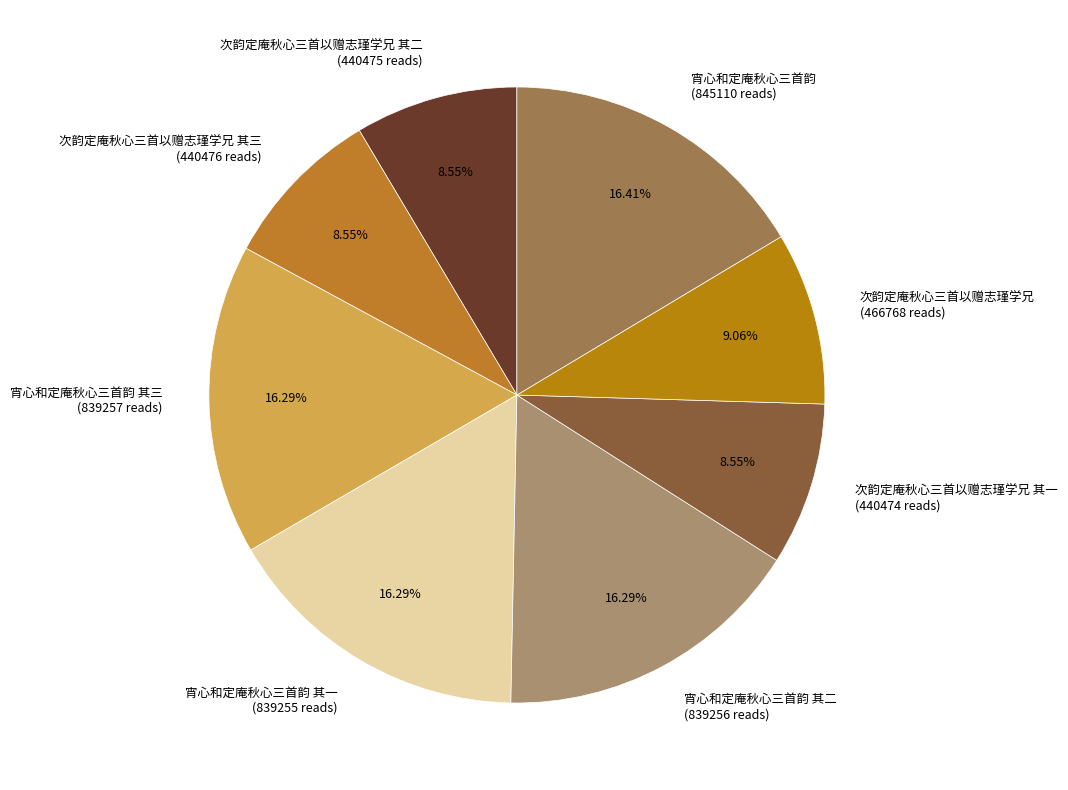

Do 宵心和定庵秋心三首韵 其一 (839255 reads) and 次韵定庵秋心三首以赠志瑾学兄 其一 (440474 reads) together represent more than half of the pie?

No